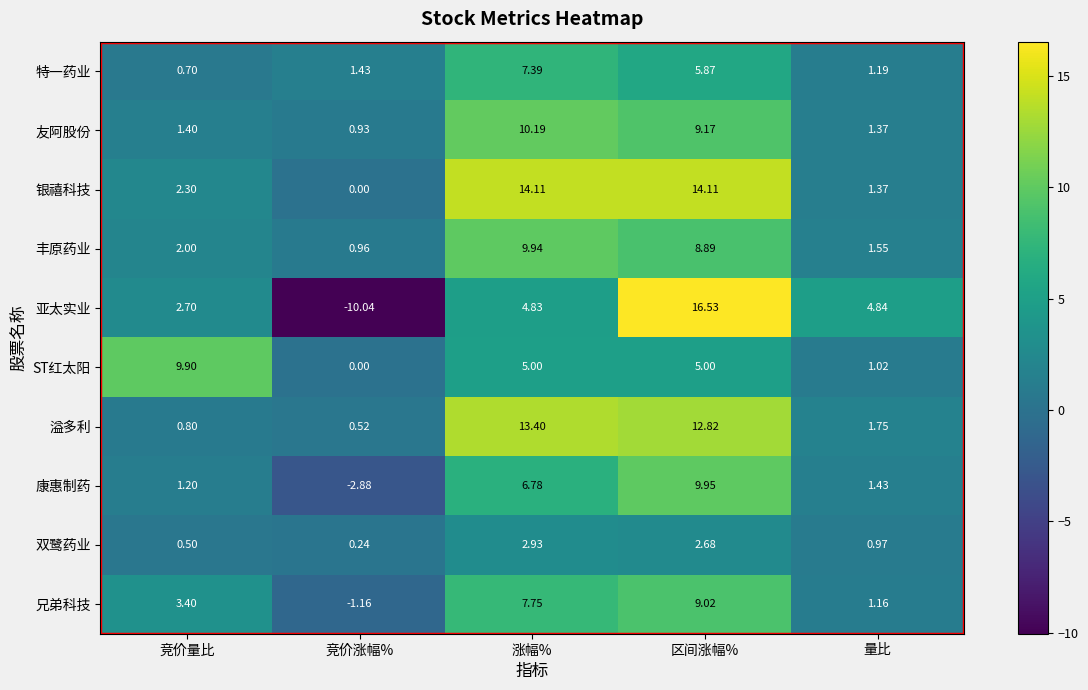

Which label corresponds to the largest value in the chart?

区间涨幅%